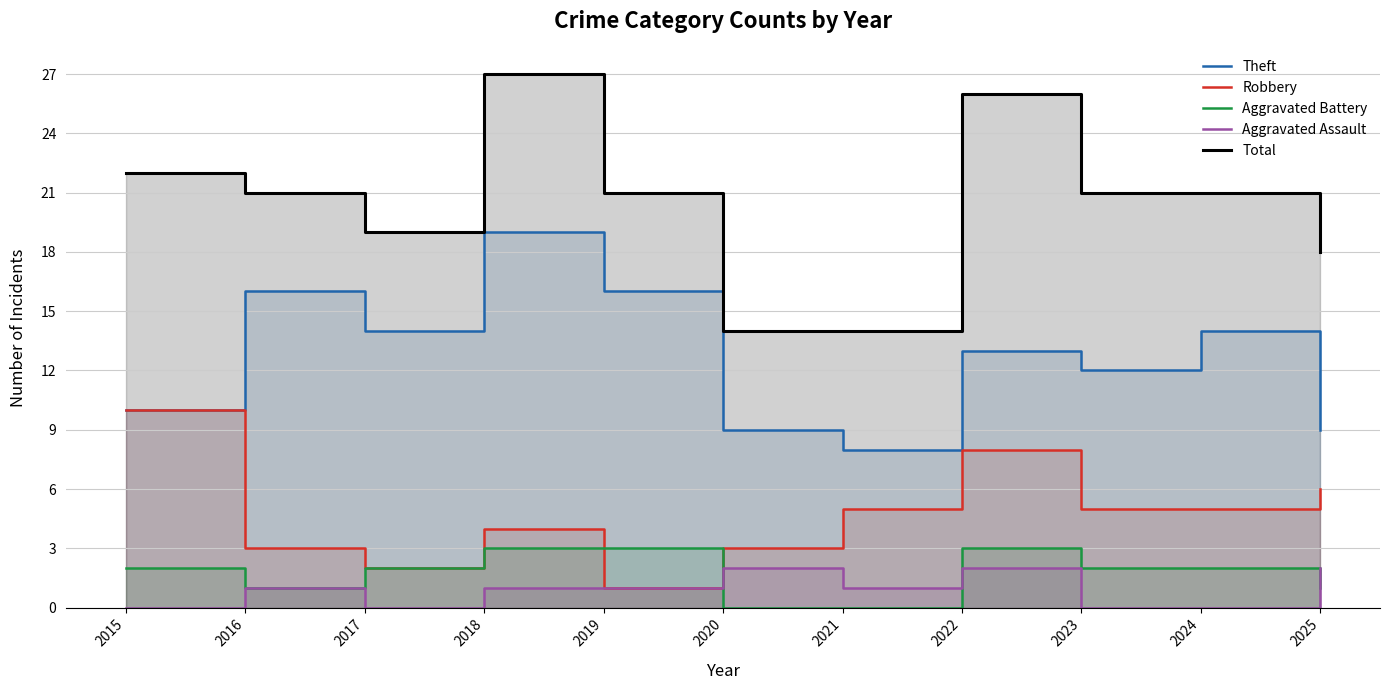

Which category has the highest value in the Aggravated Assault series?

2020